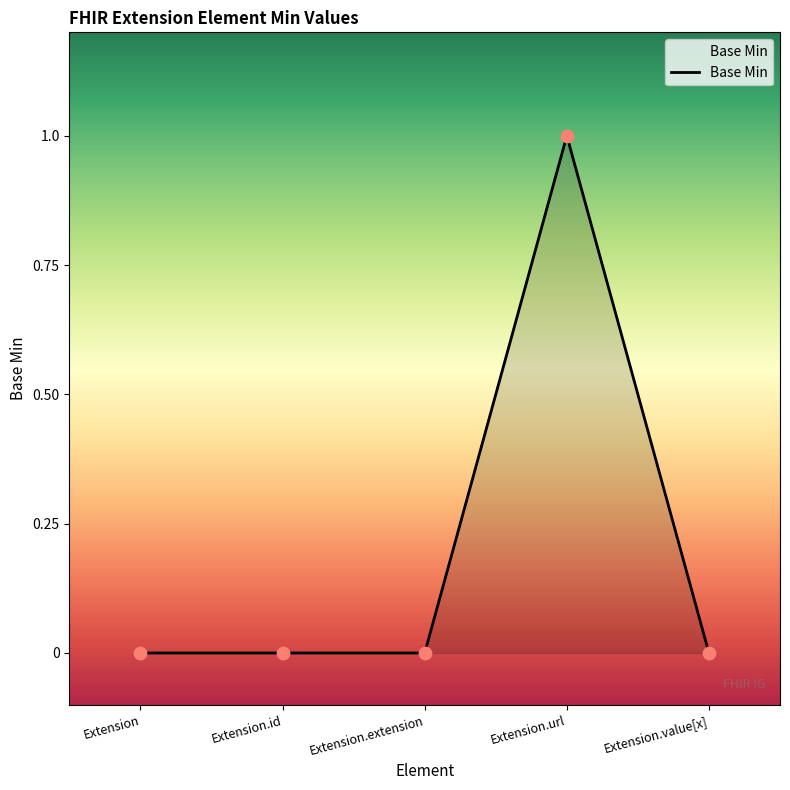

What is the change in value from Extension.url to Extension.value[x]?

-1